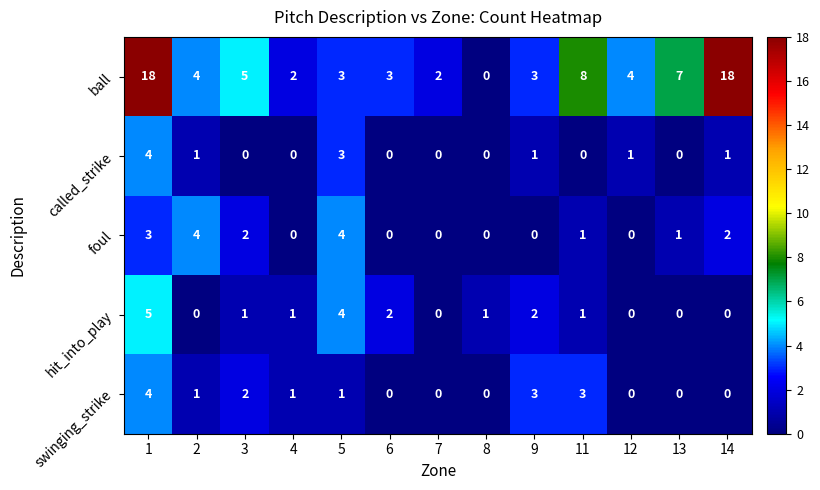

What is the greatest value displayed?

18